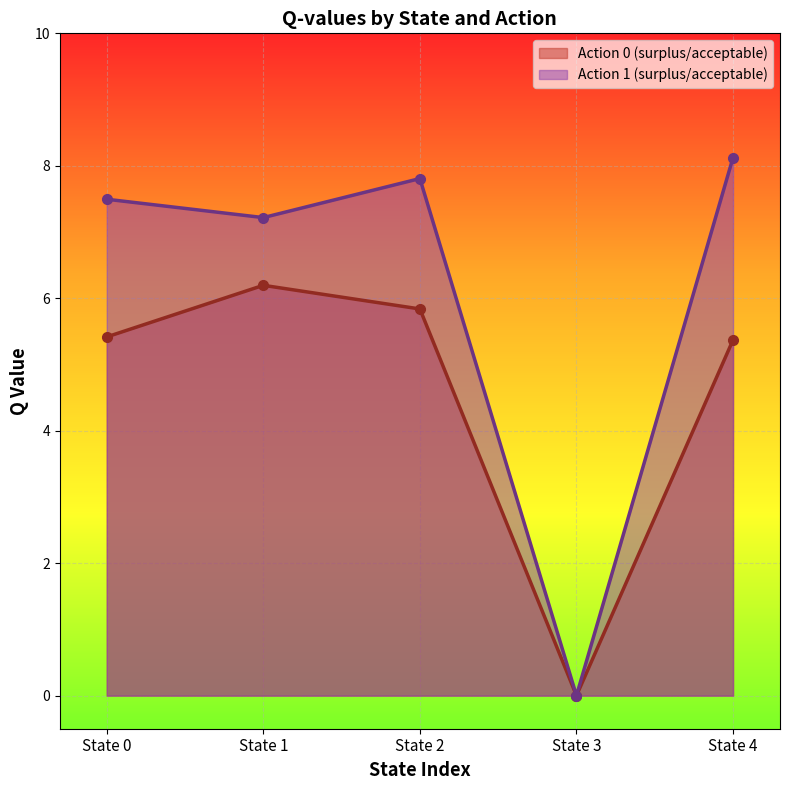

What is the approximate value of Action 0 (surplus/acceptable) at State 2?

5.8